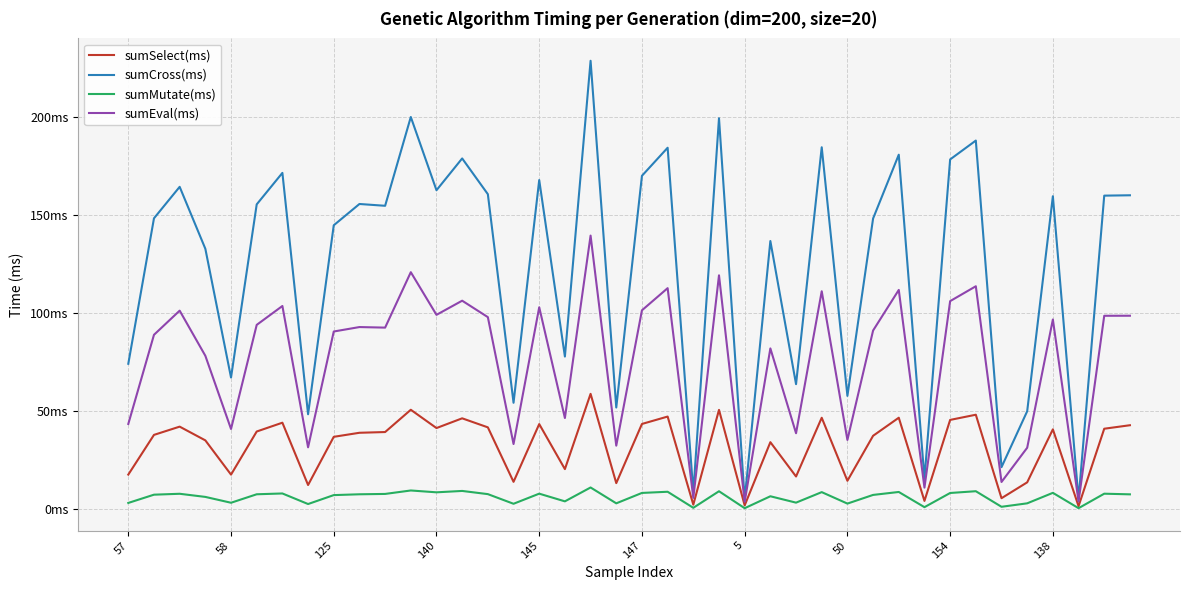

What is the sum of all sumSelect(ms) values?

1267.6